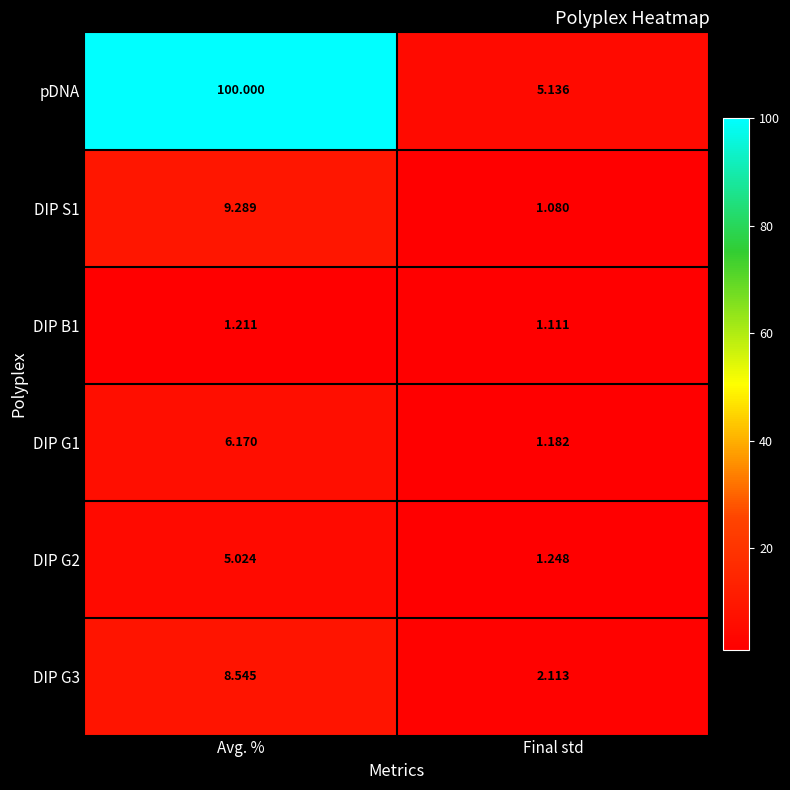

Where is DIP G3 nearest to the value 5?

Final std